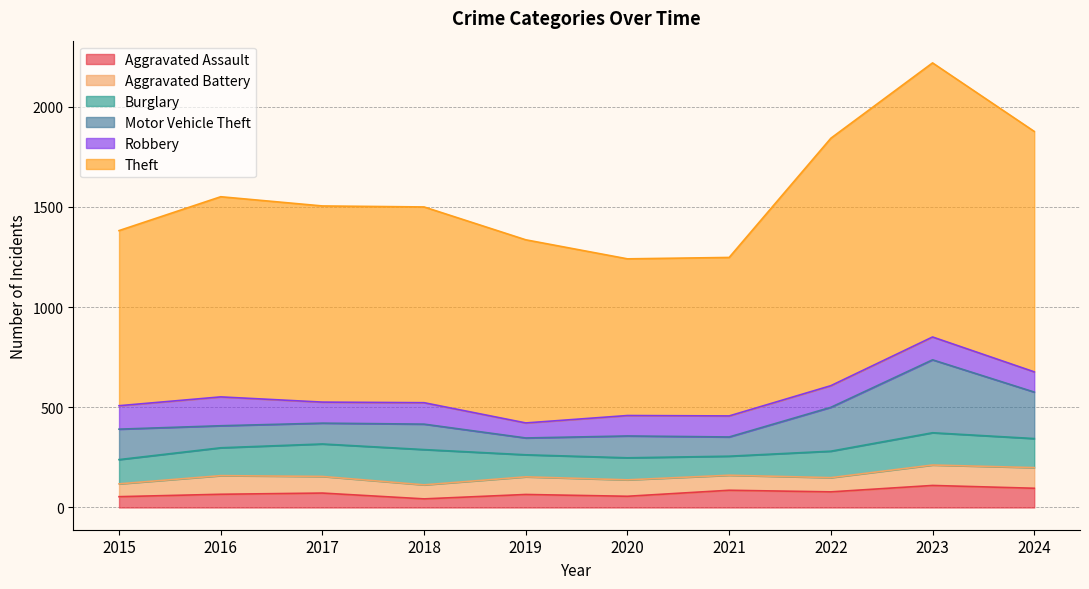

Between 2015 and 2017, which series saw the biggest shift?

Theft